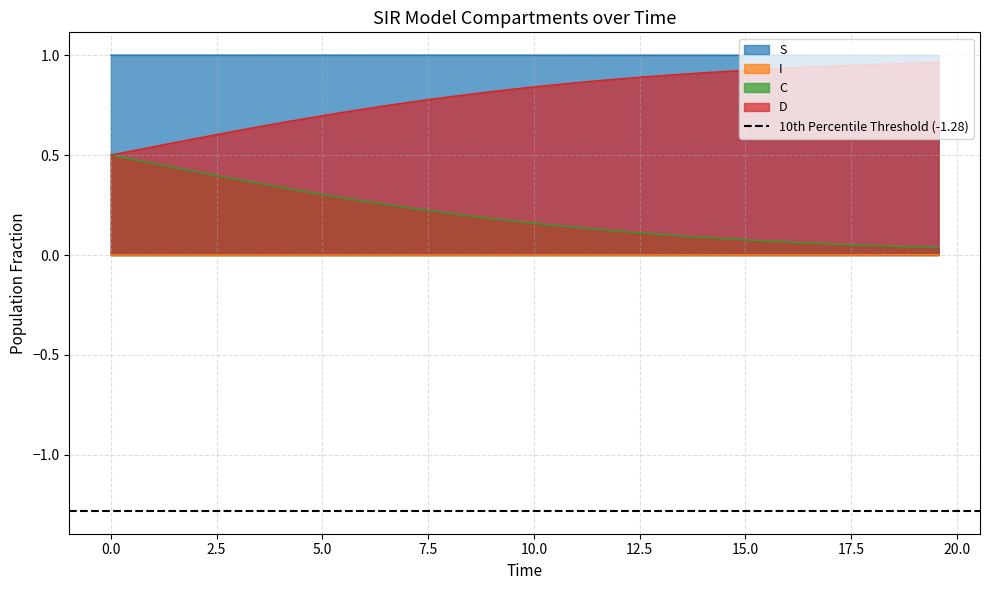

How many lines are shown in the chart?

4